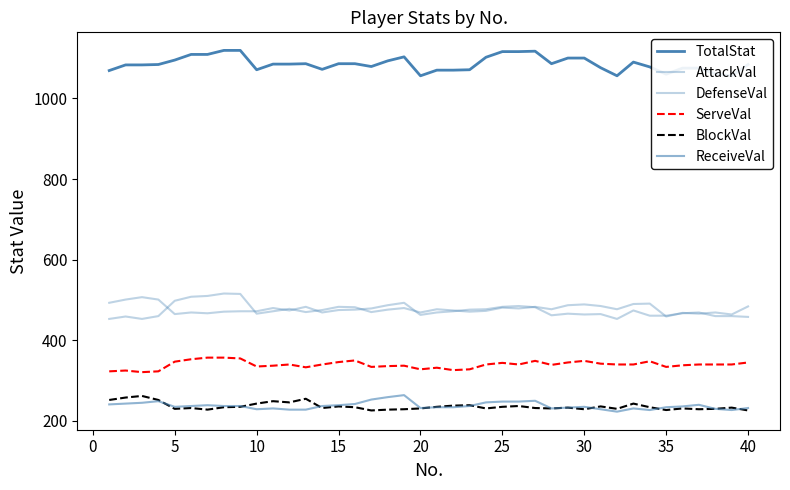

How many lines are shown in the chart?

6